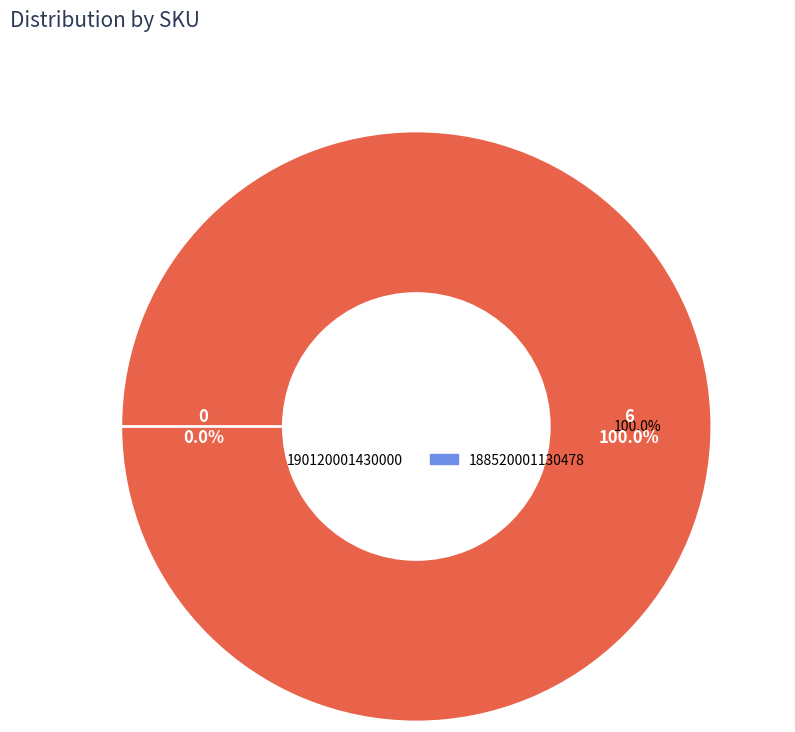

Combined, do 188520001130478 and 190120001430000 account for over 50%?

Yes